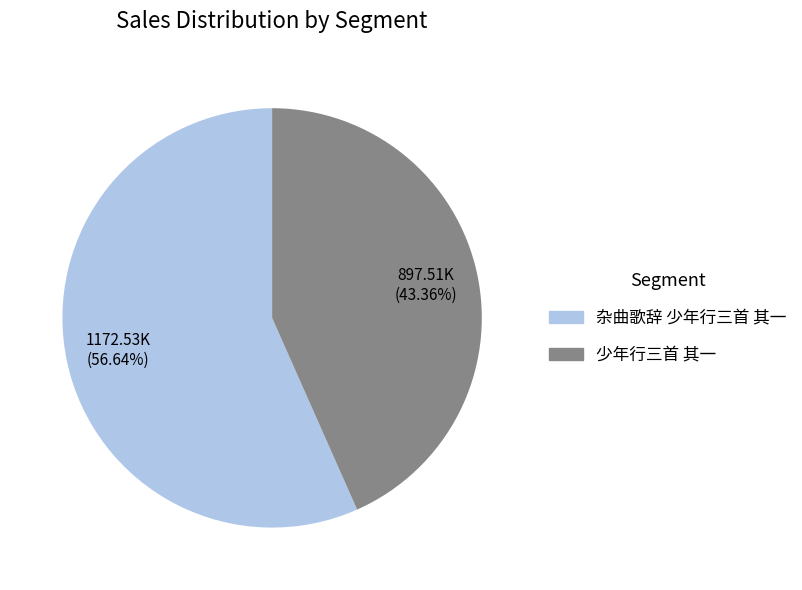

Which category has the smallest portion of the pie?

少年行三首 其一